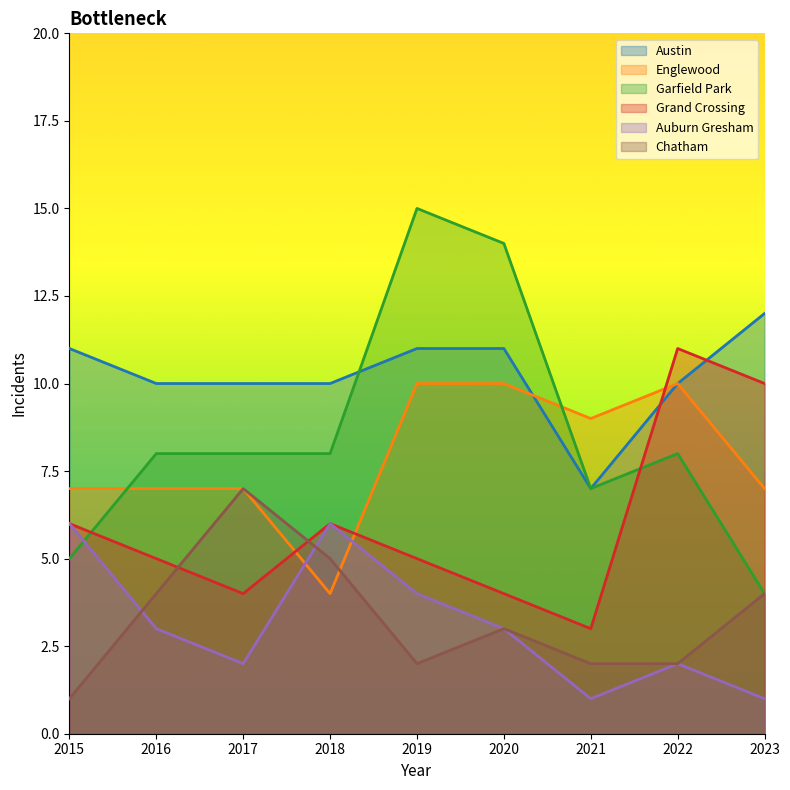

Reading left to right, list all the values displayed in this chart.

Austin: 11	10	10	10	11	11	7	10	12
Englewood: 7	7	7	4	10	10	9	10	7
Garfield Park: 5	8	8	8	15	14	7	8	4
Grand Crossing: 6	5	4	6	5	4	3	11	10
Auburn Gresham: 6	3	2	6	4	3	1	2	1
Chatham: 1	4	7	5	2	3	2	2	4